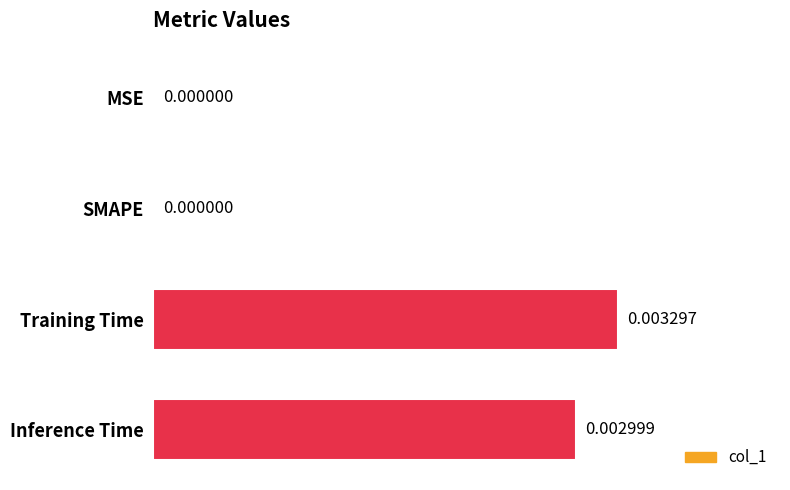

Count the number of values greater than 0.

2